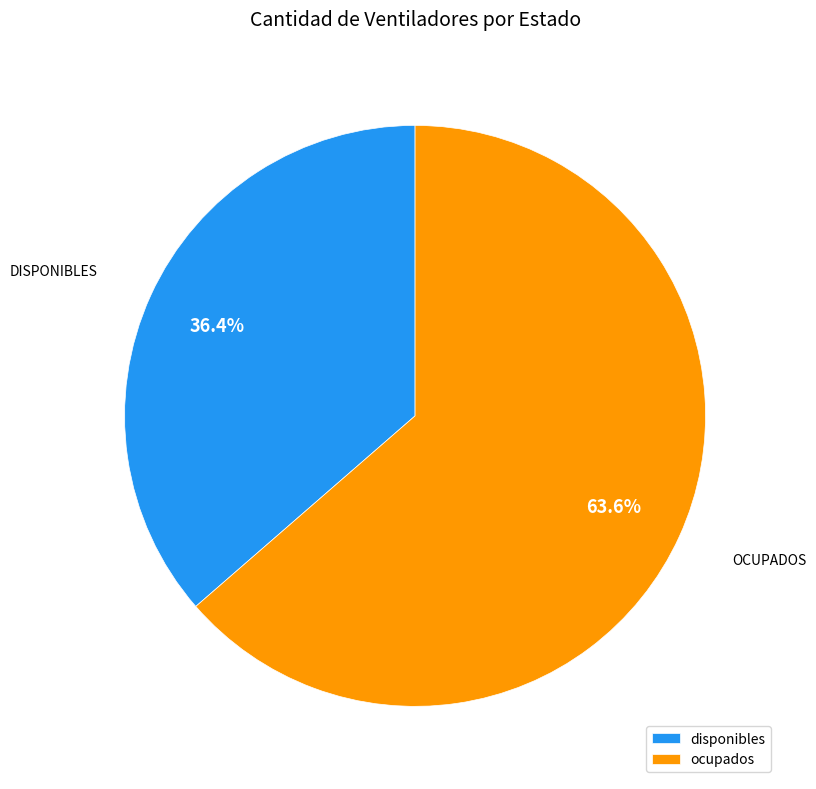

To the nearest percent, what is the average slice percentage?

50%